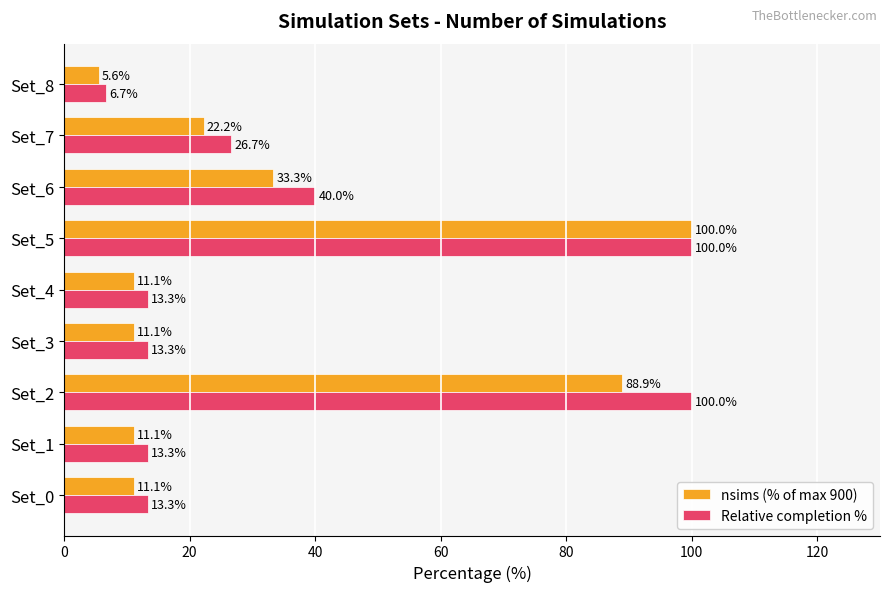

Which category has the highest value in the nsims (% of max 900) series?

Set_5